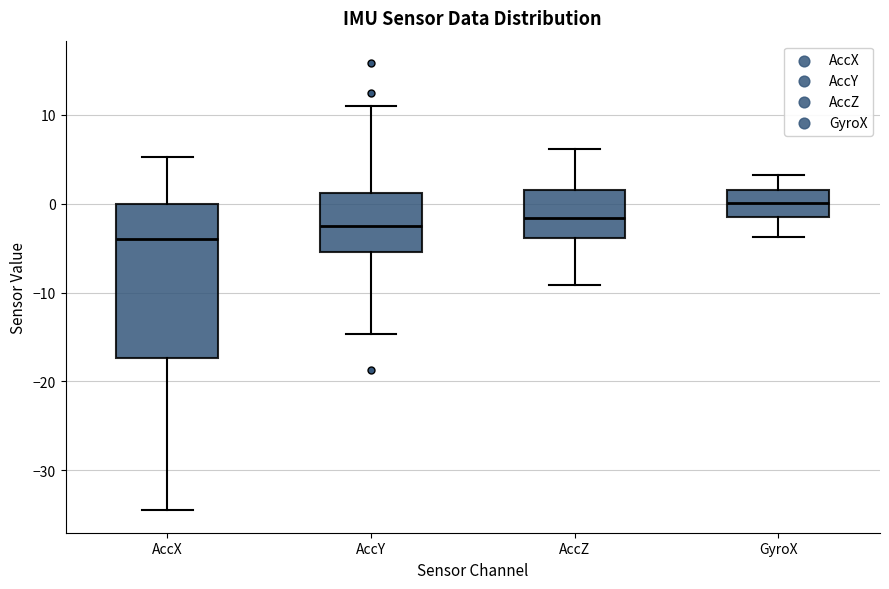

Which box has the lowest median line?

AccX